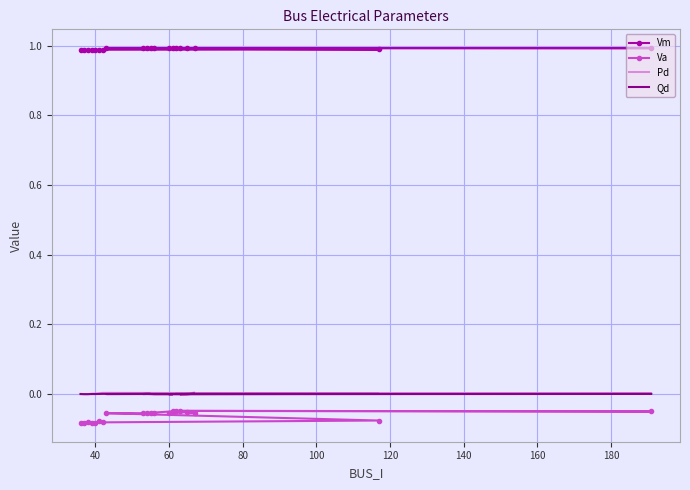

Reading left to right, list all the values displayed in this chart.

Vm: 1.0	1.0	1.0	1.0	1.0	1.0	1.0	1.0	1.0	1.0	1.0	1.0	1.0	1.0	1.0	1.0	1.0	1.0	1.0	1.0
Va: -0.1	-0.1	-0.1	-0.1	-0.1	-0.1	-0.1	-0.1	-0.1	-0.1	-0.1	-0.1	-0.1	-0.0	-0.1	-0.1	-0.1	-0.0	-0.0	-0.0
Pd: 0.0	0.0	0.0	0.0	0.0	0.0	0.0	0.0	0.0	0.0	0.0	0.0	0.0	0.0	0.0	0.0	0.0	0.0	0.0	0.0
Qd: 0.0	0.0	0.0	0.0	0.0	0.0	0.0	0.0	0.0	0.0	0.0	0.0	0.0	0.0	0.0	0.0	0.0	0.0	0.0	0.0